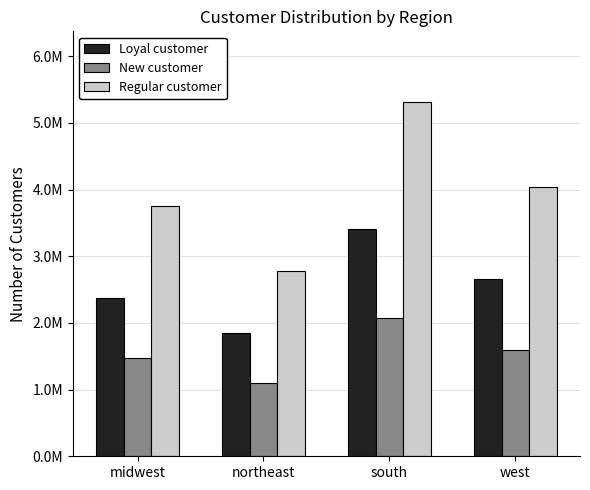

At which category is the sum across all series the highest?

south